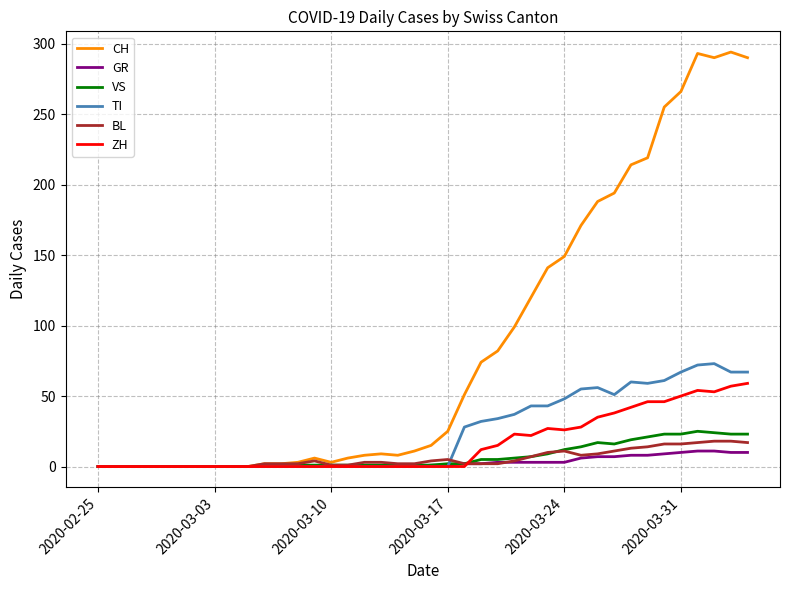

Which series has the largest total across all categories?

CH